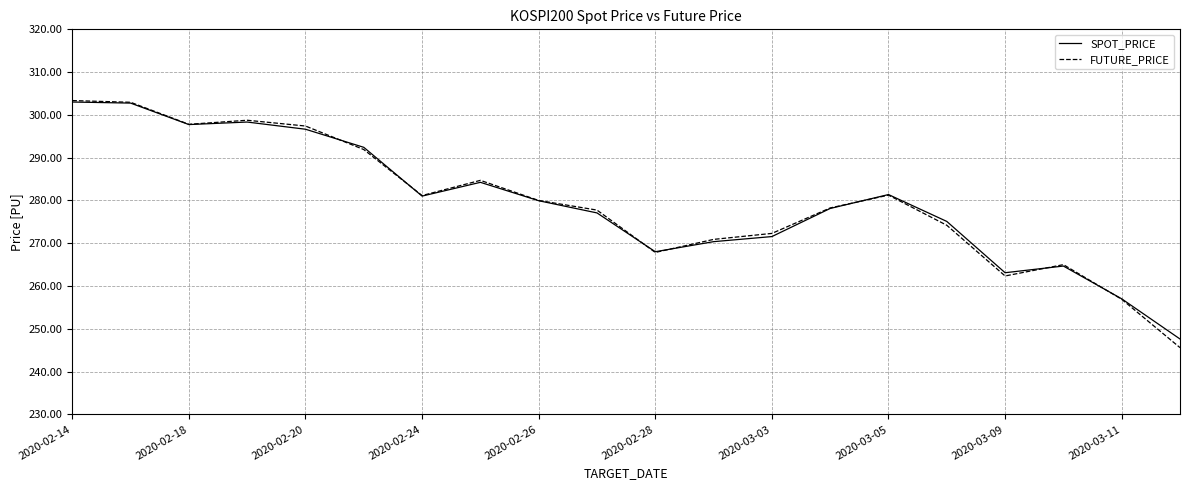

What is the maximum value for SPOT_PRICE?

303.0